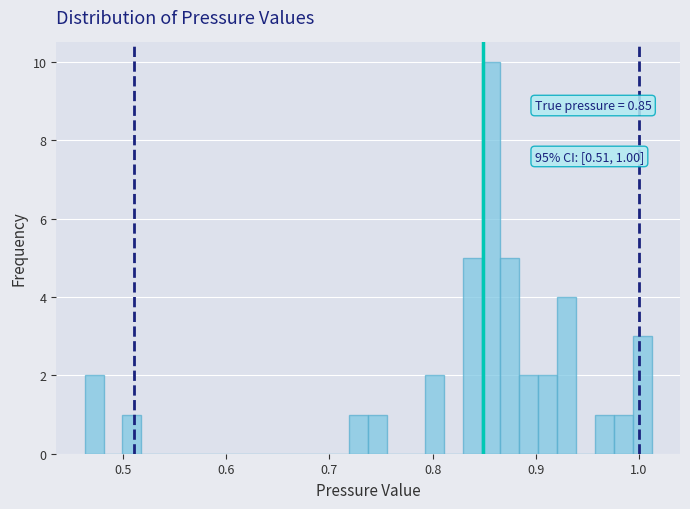

Around what value on the x-axis is the tallest bar? Give the approximate position of its centre, as read against the axis.

0.86